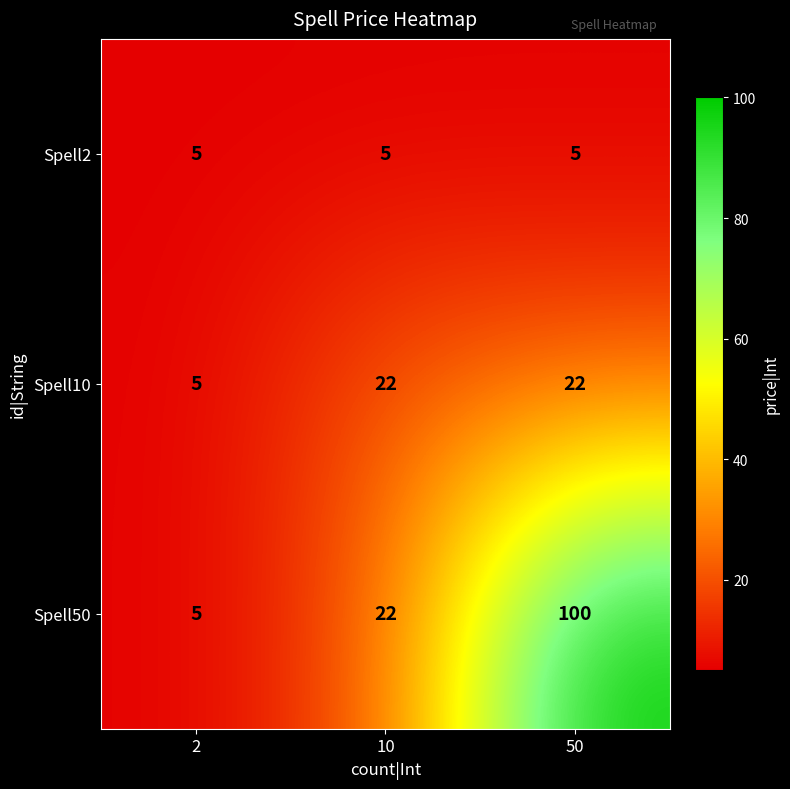

Between 2 and 50, which series saw the biggest shift?

Spell50